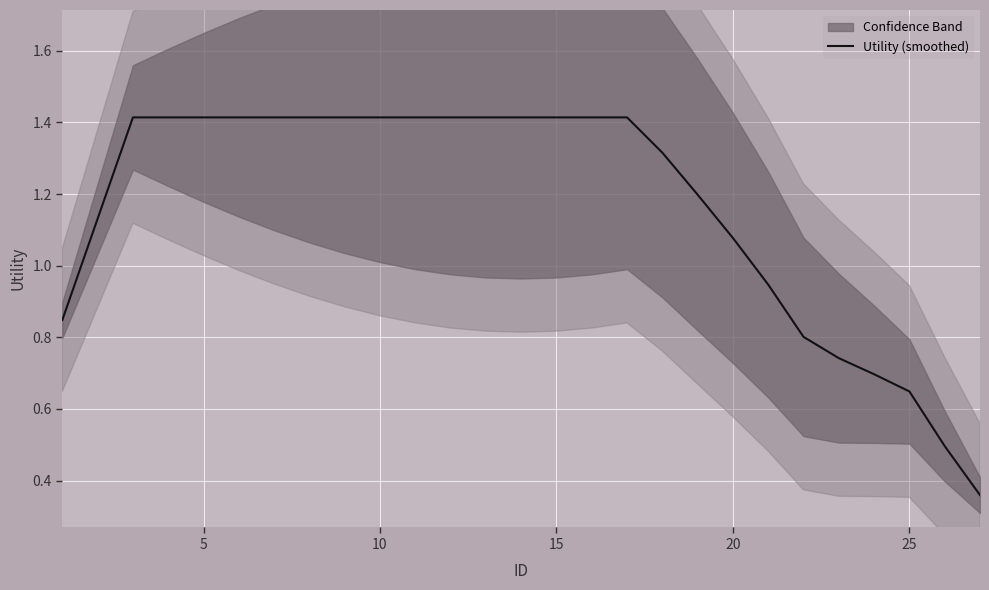

Is it true that Utility (smoothed) equals 0.7 at 20?

False